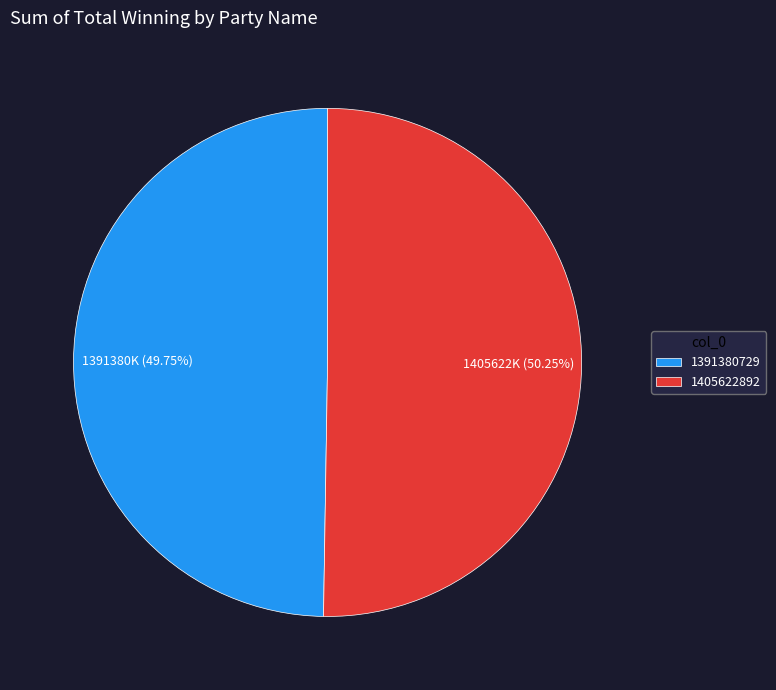

Rank the categories by value from highest to lowest.

1405622892, 1391380729